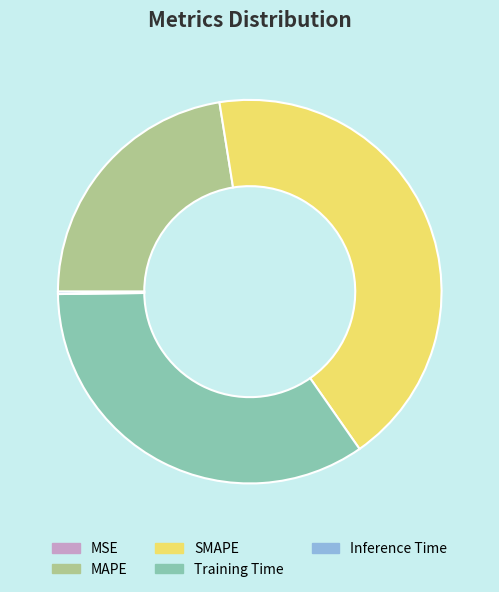

Does any single category account for the majority?

No